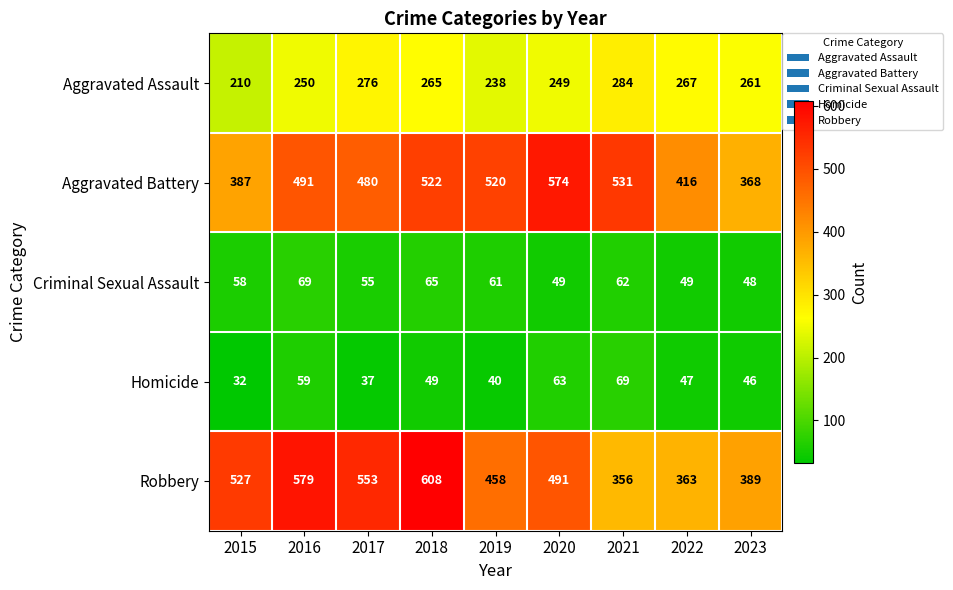

Read the Aggravated Assault value at 2023, to the nearest 5.

260